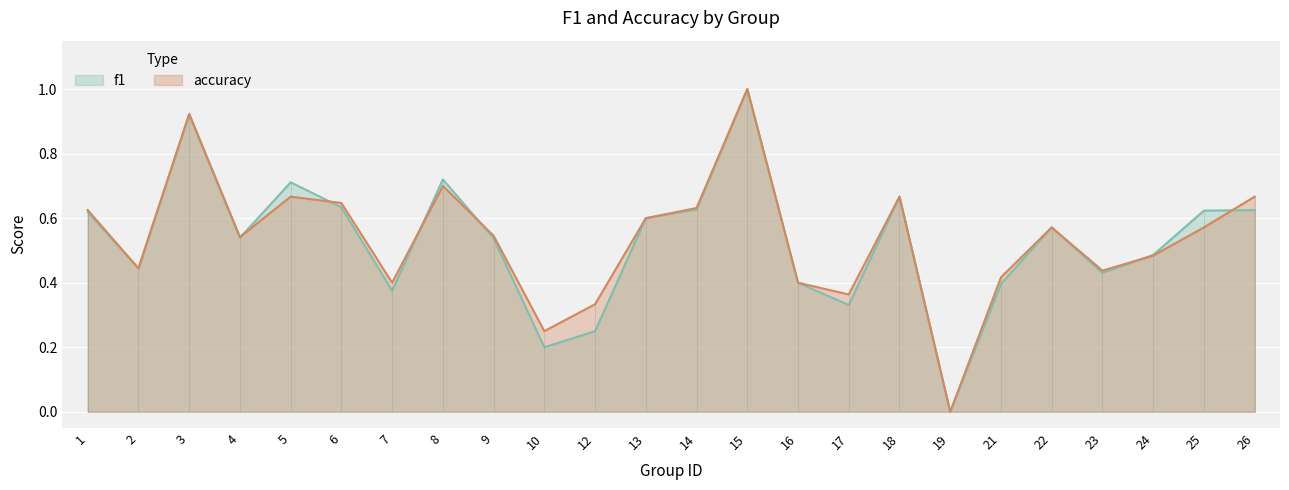

Reading right to left, what are all the values shown in this chart?

f1: 0.6	0.6	0.5	0.4	0.6	0.4	0.0	0.7	0.3	0.4	1.0	0.6	0.6	0.2	0.2	0.5	0.7	0.4	0.6	0.7	0.5	0.9	0.4	0.6
accuracy: 0.7	0.6	0.5	0.4	0.6	0.4	0.0	0.7	0.4	0.4	1.0	0.6	0.6	0.3	0.2	0.5	0.7	0.4	0.6	0.7	0.5	0.9	0.4	0.6